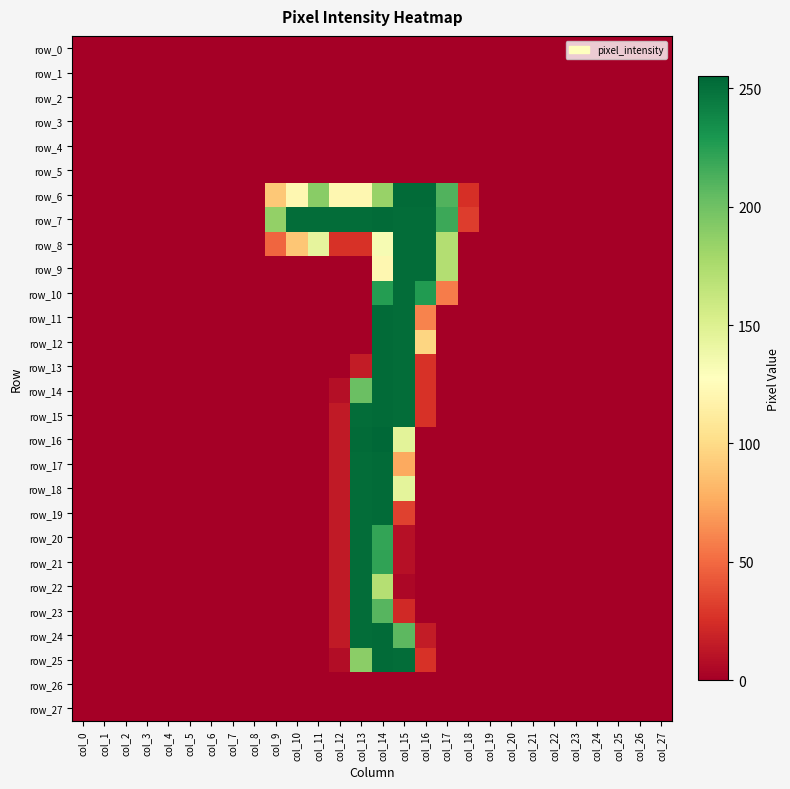

Reading left to right, list all the values displayed in this chart.

row_0: col_0=0	col_1=0	col_2=0	col_3=0	col_4=0	col_5=0	col_6=0	col_7=0	col_8=0	col_9=0	col_10=0	col_11=0	col_12=0	col_13=0	col_14=0	col_15=0	col_16=0	col_17=0	col_18=0	col_19=0	col_20=0	col_21=0	col_22=0	col_23=0	col_24=0	col_25=0	col_26=0	col_27=0
row_1: col_0=0	col_1=0	col_2=0	col_3=0	col_4=0	col_5=0	col_6=0	col_7=0	col_8=0	col_9=0	col_10=0	col_11=0	col_12=0	col_13=0	col_14=0	col_15=0	col_16=0	col_17=0	col_18=0	col_19=0	col_20=0	col_21=0	col_22=0	col_23=0	col_24=0	col_25=0	col_26=0	col_27=0
row_2: col_0=0	col_1=0	col_2=0	col_3=0	col_4=0	col_5=0	col_6=0	col_7=0	col_8=0	col_9=0	col_10=0	col_11=0	col_12=0	col_13=0	col_14=0	col_15=0	col_16=0	col_17=0	col_18=0	col_19=0	col_20=0	col_21=0	col_22=0	col_23=0	col_24=0	col_25=0	col_26=0	col_27=0
row_3: col_0=0	col_1=0	col_2=0	col_3=0	col_4=0	col_5=0	col_6=0	col_7=0	col_8=0	col_9=0	col_10=0	col_11=0	col_12=0	col_13=0	col_14=0	col_15=0	col_16=0	col_17=0	col_18=0	col_19=0	col_20=0	col_21=0	col_22=0	col_23=0	col_24=0	col_25=0	col_26=0	col_27=0
row_4: col_0=0	col_1=0	col_2=0	col_3=0	col_4=0	col_5=0	col_6=0	col_7=0	col_8=0	col_9=0	col_10=0	col_11=0	col_12=0	col_13=0	col_14=0	col_15=0	col_16=0	col_17=0	col_18=0	col_19=0	col_20=0	col_21=0	col_22=0	col_23=0	col_24=0	col_25=0	col_26=0	col_27=0
row_5: col_0=0	col_1=0	col_2=0	col_3=0	col_4=0	col_5=0	col_6=0	col_7=0	col_8=0	col_9=0	col_10=0	col_11=0	col_12=0	col_13=0	col_14=0	col_15=0	col_16=0	col_17=0	col_18=0	col_19=0	col_20=0	col_21=0	col_22=0	col_23=0	col_24=0	col_25=0	col_26=0	col_27=0
row_6: col_0=0	col_1=0	col_2=0	col_3=0	col_4=0	col_5=0	col_6=0	col_7=0	col_8=0	col_9=90	col_10=121	col_11=190	col_12=121	col_13=121	col_14=184	col_15=253	col_16=253	col_17=211	col_18=25	col_19=0	col_20=0	col_21=0	col_22=0	col_23=0	col_24=0	col_25=0	col_26=0	col_27=0
row_7: col_0=0	col_1=0	col_2=0	col_3=0	col_4=0	col_5=0	col_6=0	col_7=0	col_8=0	col_9=186	col_10=252	col_11=252	col_12=252	col_13=252	col_14=253	col_15=252	col_16=252	col_17=218	col_18=31	col_19=0	col_20=0	col_21=0	col_22=0	col_23=0	col_24=0	col_25=0	col_26=0	col_27=0
row_8: col_0=0	col_1=0	col_2=0	col_3=0	col_4=0	col_5=0	col_6=0	col_7=0	col_8=0	col_9=48	col_10=89	col_11=144	col_12=26	col_13=26	col_14=133	col_15=252	col_16=252	col_17=172	col_18=0	col_19=0	col_20=0	col_21=0	col_22=0	col_23=0	col_24=0	col_25=0	col_26=0	col_27=0
row_9: col_0=0	col_1=0	col_2=0	col_3=0	col_4=0	col_5=0	col_6=0	col_7=0	col_8=0	col_9=0	col_10=0	col_11=0	col_12=0	col_13=0	col_14=121	col_15=252	col_16=252	col_17=172	col_18=0	col_19=0	col_20=0	col_21=0	col_22=0	col_23=0	col_24=0	col_25=0	col_26=0	col_27=0
row_10: col_0=0	col_1=0	col_2=0	col_3=0	col_4=0	col_5=0	col_6=0	col_7=0	col_8=0	col_9=0	col_10=0	col_11=0	col_12=0	col_13=0	col_14=226	col_15=252	col_16=227	col_17=57	col_18=0	col_19=0	col_20=0	col_21=0	col_22=0	col_23=0	col_24=0	col_25=0	col_26=0	col_27=0
row_11: col_0=0	col_1=0	col_2=0	col_3=0	col_4=0	col_5=0	col_6=0	col_7=0	col_8=0	col_9=0	col_10=0	col_11=0	col_12=0	col_13=0	col_14=253	col_15=252	col_16=60	col_17=0	col_18=0	col_19=0	col_20=0	col_21=0	col_22=0	col_23=0	col_24=0	col_25=0	col_26=0	col_27=0
row_12: col_0=0	col_1=0	col_2=0	col_3=0	col_4=0	col_5=0	col_6=0	col_7=0	col_8=0	col_9=0	col_10=0	col_11=0	col_12=0	col_13=0	col_14=253	col_15=252	col_16=97	col_17=0	col_18=0	col_19=0	col_20=0	col_21=0	col_22=0	col_23=0	col_24=0	col_25=0	col_26=0	col_27=0
row_13: col_0=0	col_1=0	col_2=0	col_3=0	col_4=0	col_5=0	col_6=0	col_7=0	col_8=0	col_9=0	col_10=0	col_11=0	col_12=0	col_13=15	col_14=253	col_15=252	col_16=26	col_17=0	col_18=0	col_19=0	col_20=0	col_21=0	col_22=0	col_23=0	col_24=0	col_25=0	col_26=0	col_27=0
row_14: col_0=0	col_1=0	col_2=0	col_3=0	col_4=0	col_5=0	col_6=0	col_7=0	col_8=0	col_9=0	col_10=0	col_11=0	col_12=8	col_13=202	col_14=253	col_15=252	col_16=26	col_17=0	col_18=0	col_19=0	col_20=0	col_21=0	col_22=0	col_23=0	col_24=0	col_25=0	col_26=0	col_27=0
row_15: col_0=0	col_1=0	col_2=0	col_3=0	col_4=0	col_5=0	col_6=0	col_7=0	col_8=0	col_9=0	col_10=0	col_11=0	col_12=14	col_13=252	col_14=253	col_15=252	col_16=26	col_17=0	col_18=0	col_19=0	col_20=0	col_21=0	col_22=0	col_23=0	col_24=0	col_25=0	col_26=0	col_27=0
row_16: col_0=0	col_1=0	col_2=0	col_3=0	col_4=0	col_5=0	col_6=0	col_7=0	col_8=0	col_9=0	col_10=0	col_11=0	col_12=14	col_13=253	col_14=255	col_15=146	col_16=0	col_17=0	col_18=0	col_19=0	col_20=0	col_21=0	col_22=0	col_23=0	col_24=0	col_25=0	col_26=0	col_27=0
row_17: col_0=0	col_1=0	col_2=0	col_3=0	col_4=0	col_5=0	col_6=0	col_7=0	col_8=0	col_9=0	col_10=0	col_11=0	col_12=14	col_13=252	col_14=253	col_15=75	col_16=0	col_17=0	col_18=0	col_19=0	col_20=0	col_21=0	col_22=0	col_23=0	col_24=0	col_25=0	col_26=0	col_27=0
row_18: col_0=0	col_1=0	col_2=0	col_3=0	col_4=0	col_5=0	col_6=0	col_7=0	col_8=0	col_9=0	col_10=0	col_11=0	col_12=14	col_13=252	col_14=253	col_15=145	col_16=0	col_17=0	col_18=0	col_19=0	col_20=0	col_21=0	col_22=0	col_23=0	col_24=0	col_25=0	col_26=0	col_27=0
row_19: col_0=0	col_1=0	col_2=0	col_3=0	col_4=0	col_5=0	col_6=0	col_7=0	col_8=0	col_9=0	col_10=0	col_11=0	col_12=14	col_13=252	col_14=253	col_15=33	col_16=0	col_17=0	col_18=0	col_19=0	col_20=0	col_21=0	col_22=0	col_23=0	col_24=0	col_25=0	col_26=0	col_27=0
row_20: col_0=0	col_1=0	col_2=0	col_3=0	col_4=0	col_5=0	col_6=0	col_7=0	col_8=0	col_9=0	col_10=0	col_11=0	col_12=14	col_13=252	col_14=221	col_15=9	col_16=0	col_17=0	col_18=0	col_19=0	col_20=0	col_21=0	col_22=0	col_23=0	col_24=0	col_25=0	col_26=0	col_27=0
row_21: col_0=0	col_1=0	col_2=0	col_3=0	col_4=0	col_5=0	col_6=0	col_7=0	col_8=0	col_9=0	col_10=0	col_11=0	col_12=14	col_13=252	col_14=222	col_15=9	col_16=0	col_17=0	col_18=0	col_19=0	col_20=0	col_21=0	col_22=0	col_23=0	col_24=0	col_25=0	col_26=0	col_27=0
row_22: col_0=0	col_1=0	col_2=0	col_3=0	col_4=0	col_5=0	col_6=0	col_7=0	col_8=0	col_9=0	col_10=0	col_11=0	col_12=14	col_13=252	col_14=171	col_15=4	col_16=0	col_17=0	col_18=0	col_19=0	col_20=0	col_21=0	col_22=0	col_23=0	col_24=0	col_25=0	col_26=0	col_27=0
row_23: col_0=0	col_1=0	col_2=0	col_3=0	col_4=0	col_5=0	col_6=0	col_7=0	col_8=0	col_9=0	col_10=0	col_11=0	col_12=14	col_13=252	col_14=209	col_15=22	col_16=0	col_17=0	col_18=0	col_19=0	col_20=0	col_21=0	col_22=0	col_23=0	col_24=0	col_25=0	col_26=0	col_27=0
row_24: col_0=0	col_1=0	col_2=0	col_3=0	col_4=0	col_5=0	col_6=0	col_7=0	col_8=0	col_9=0	col_10=0	col_11=0	col_12=14	col_13=252	col_14=253	col_15=207	col_16=15	col_17=0	col_18=0	col_19=0	col_20=0	col_21=0	col_22=0	col_23=0	col_24=0	col_25=0	col_26=0	col_27=0
row_25: col_0=0	col_1=0	col_2=0	col_3=0	col_4=0	col_5=0	col_6=0	col_7=0	col_8=0	col_9=0	col_10=0	col_11=0	col_12=7	col_13=189	col_14=253	col_15=252	col_16=26	col_17=0	col_18=0	col_19=0	col_20=0	col_21=0	col_22=0	col_23=0	col_24=0	col_25=0	col_26=0	col_27=0
row_26: col_0=0	col_1=0	col_2=0	col_3=0	col_4=0	col_5=0	col_6=0	col_7=0	col_8=0	col_9=0	col_10=0	col_11=0	col_12=0	col_13=0	col_14=0	col_15=0	col_16=0	col_17=0	col_18=0	col_19=0	col_20=0	col_21=0	col_22=0	col_23=0	col_24=0	col_25=0	col_26=0	col_27=0
row_27: col_0=0	col_1=0	col_2=0	col_3=0	col_4=0	col_5=0	col_6=0	col_7=0	col_8=0	col_9=0	col_10=0	col_11=0	col_12=0	col_13=0	col_14=0	col_15=0	col_16=0	col_17=0	col_18=0	col_19=0	col_20=0	col_21=0	col_22=0	col_23=0	col_24=0	col_25=0	col_26=0	col_27=0